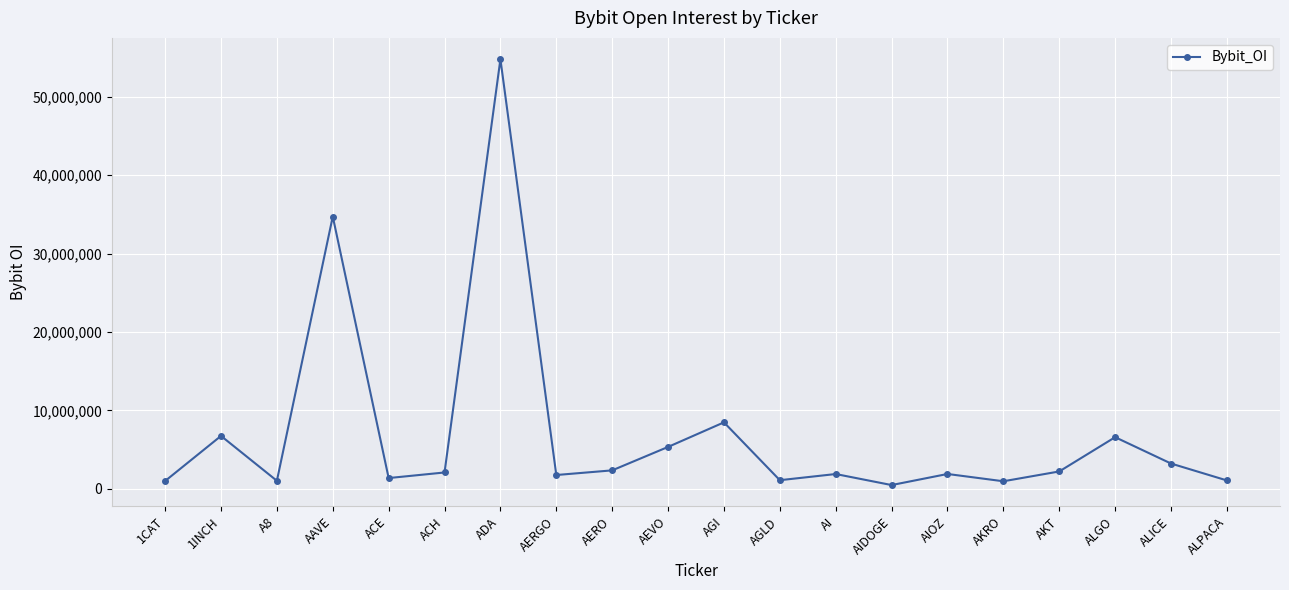

At which label is the value closest to 27633456?

AAVE